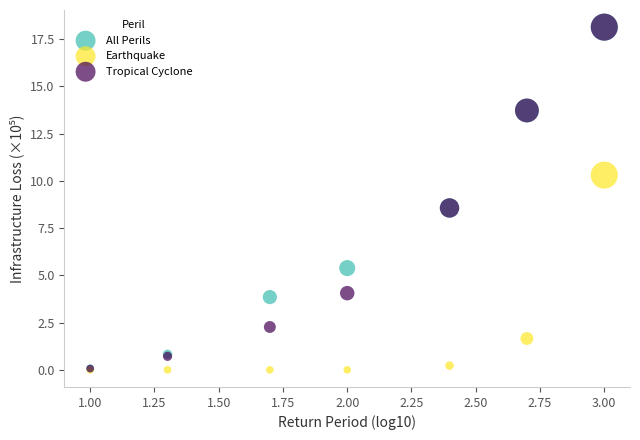

Which series has the widest spread of Y values?

Tropical Cyclone